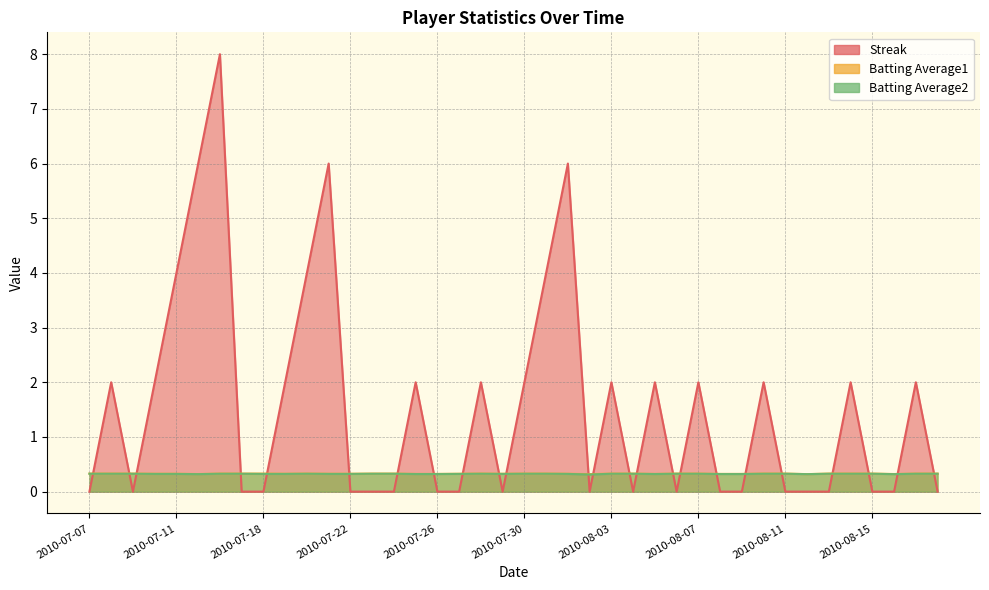

The value of Batting Average2 at 2010-07-21 is 0.2. True or false?

False